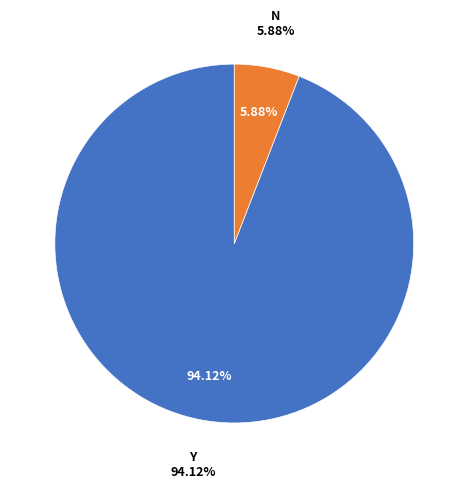

Approximately how many times larger is the value at N compared to Y?

0.1